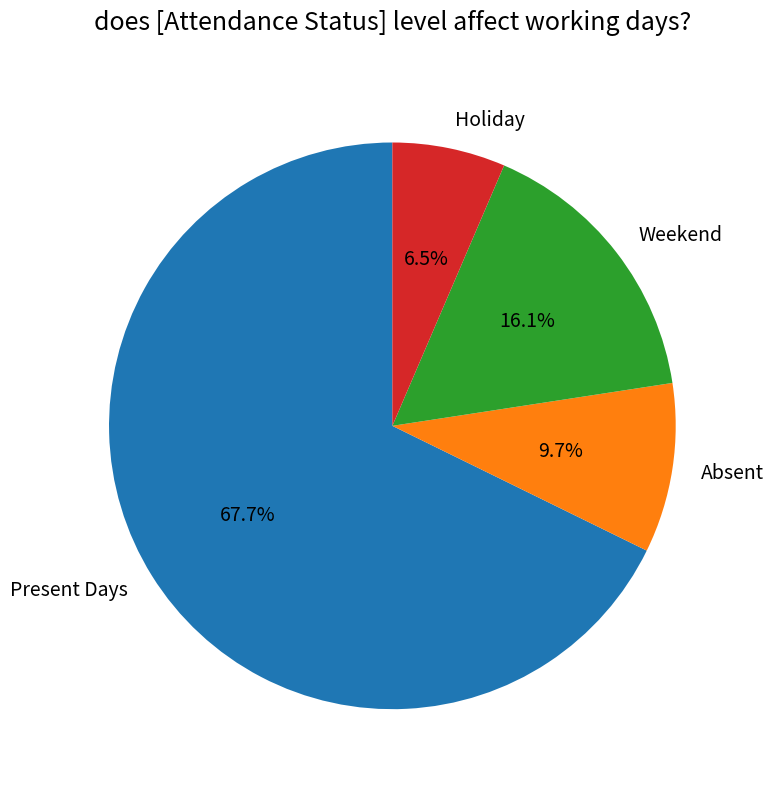

Between Holiday and Weekend, which is larger?

Weekend